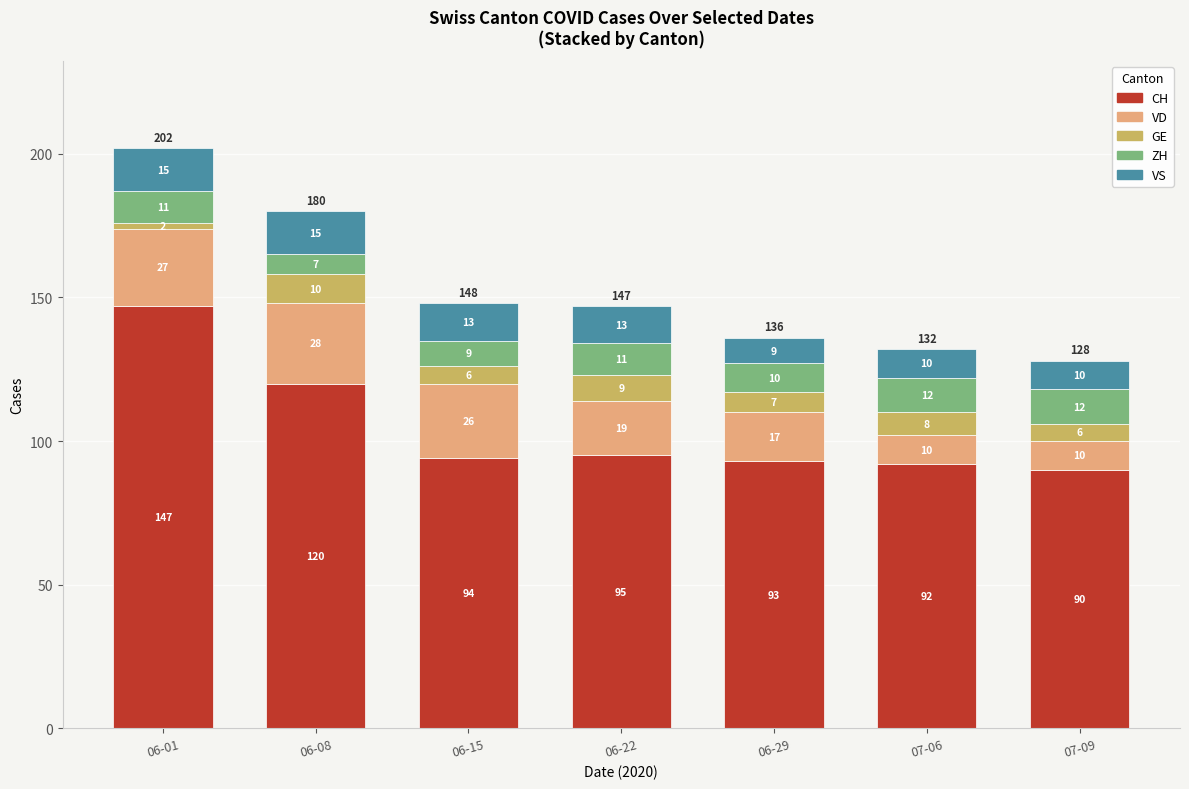

What are all the series names shown in the legend?

CH, VD, GE, ZH, VS